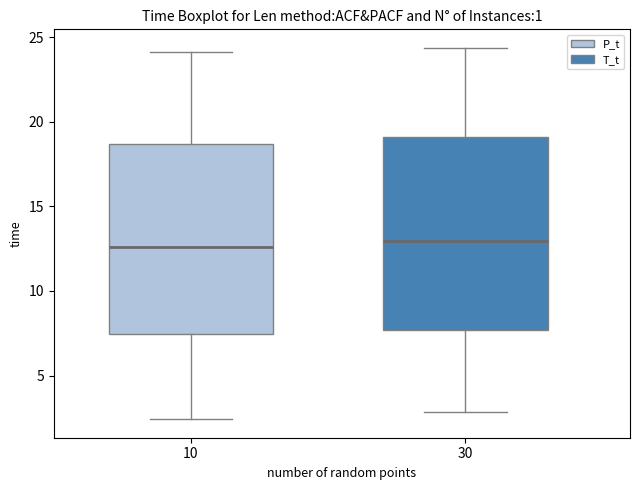

Where does the median line of the box at x = 10 sit on the y-axis? The values are not printed on the chart, so give them approximately, as read against the axis.

12.5